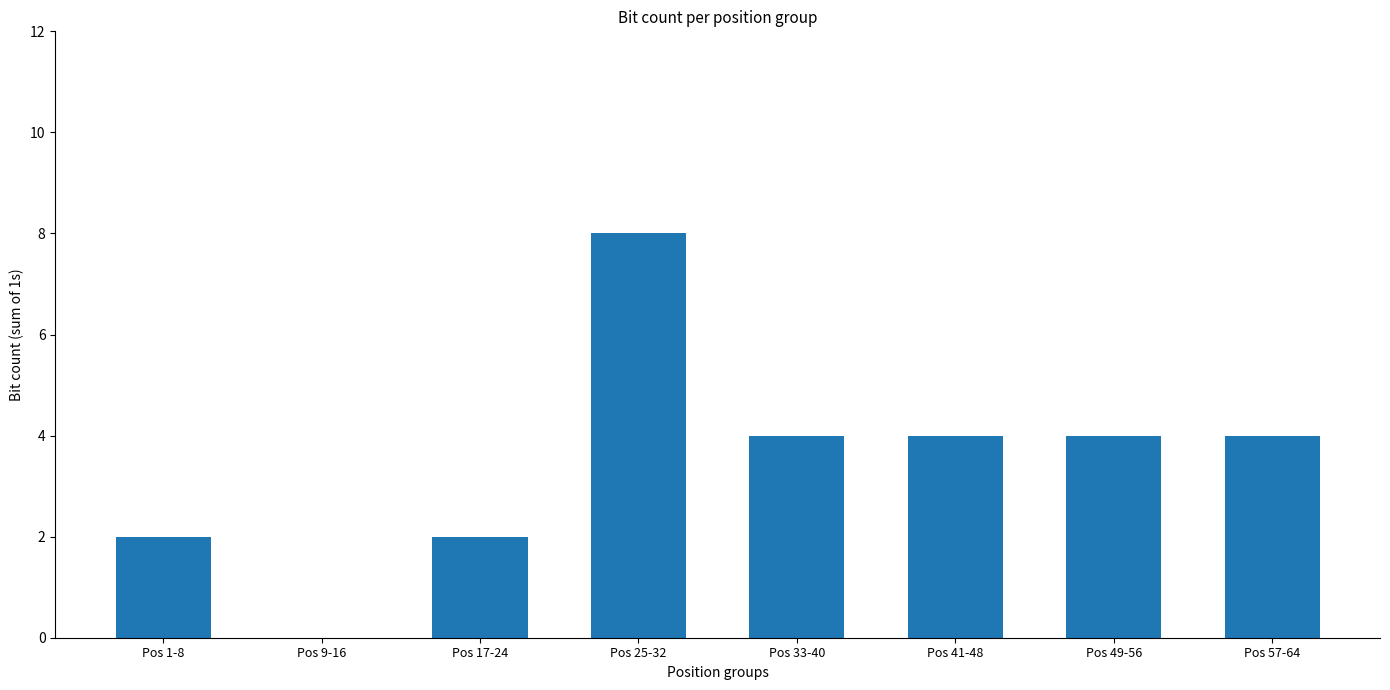

Reading left to right, what are all the values shown in this chart?

Pos 1-8=2	Pos 9-16=0	Pos 17-24=2	Pos 25-32=8	Pos 33-40=4	Pos 41-48=4	Pos 49-56=4	Pos 57-64=4